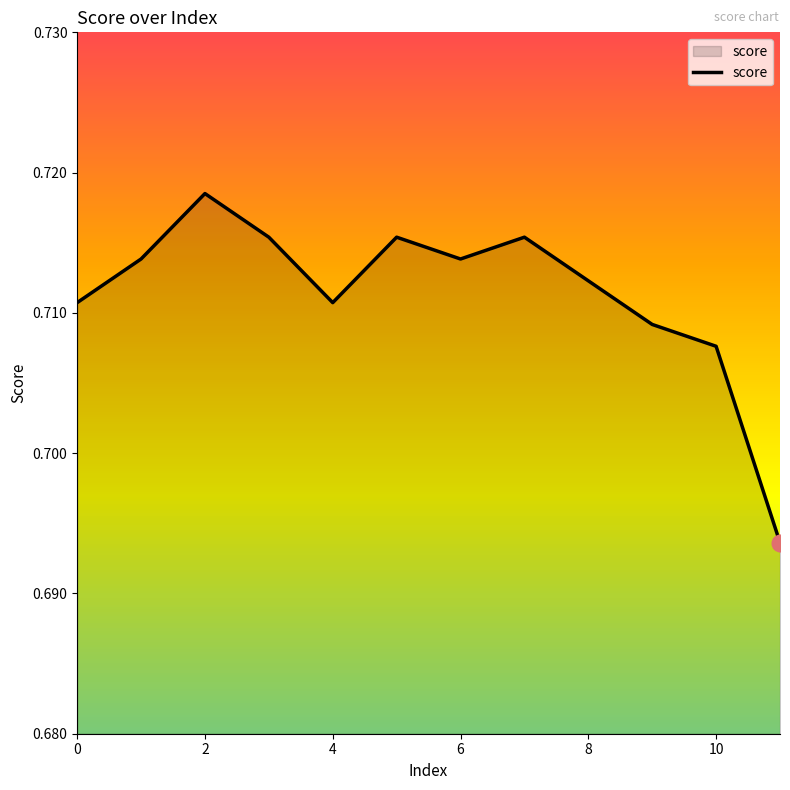

The chart shows a value of 1.2 at 6. True or false?

False